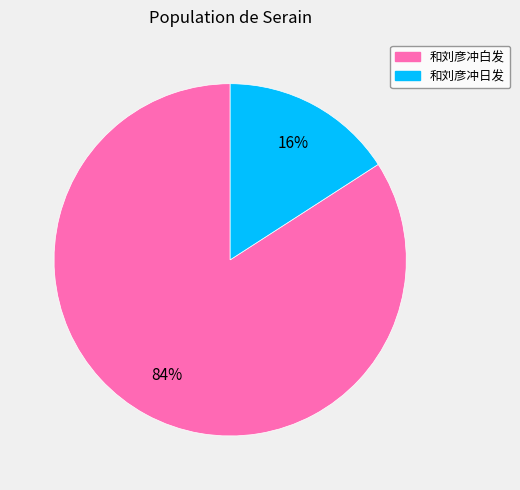

Between 和刘彦冲白发 and 和刘彦冲日发, which is larger?

和刘彦冲白发